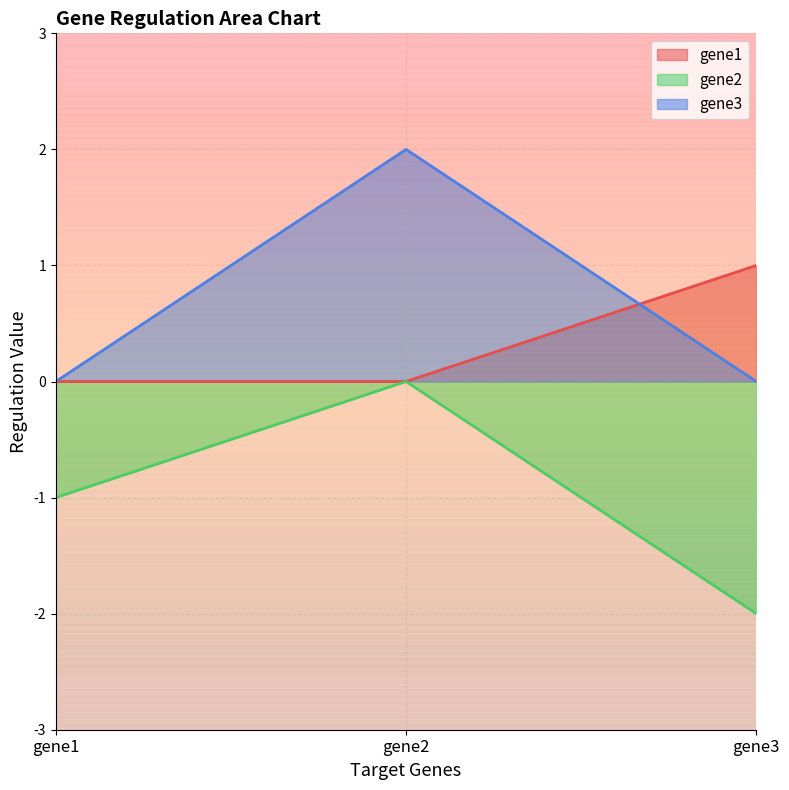

Reading left to right, what are all the values shown in this chart?

gene1: gene1=0	gene2=0	gene3=1
gene2: gene1=-1	gene2=0	gene3=-2
gene3: gene1=0	gene2=2	gene3=0